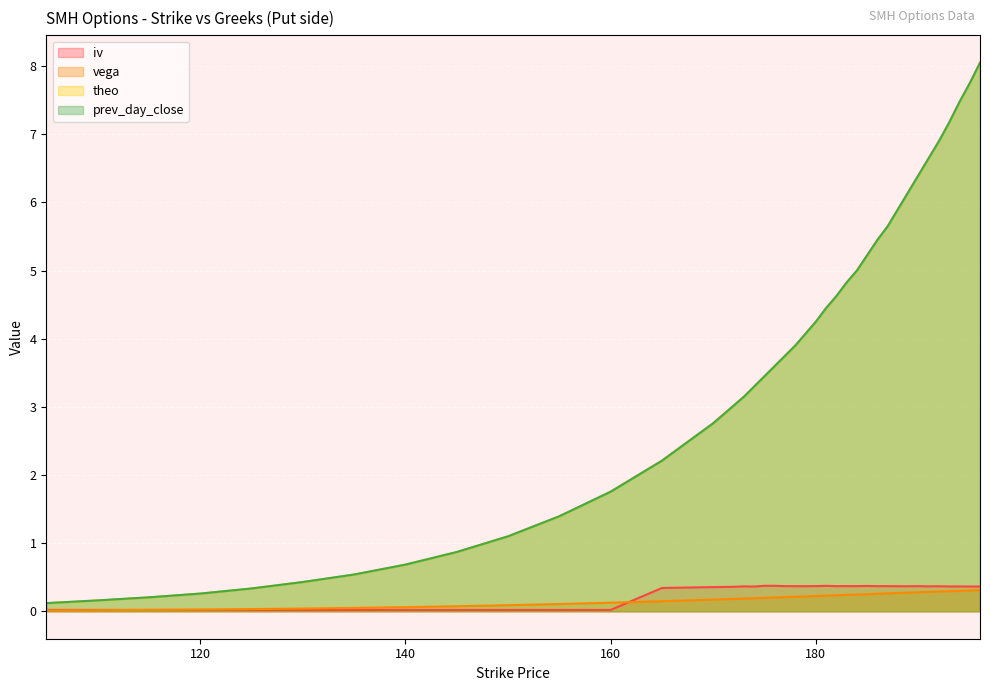

True or false: theo has more than 1 points higher than both neighbors.

False